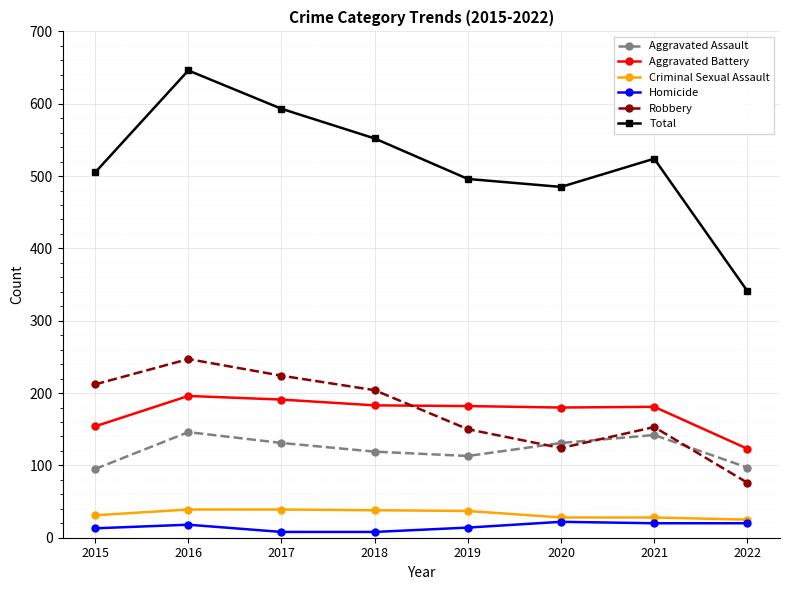

At which category does Total reach its first local peak?

2016